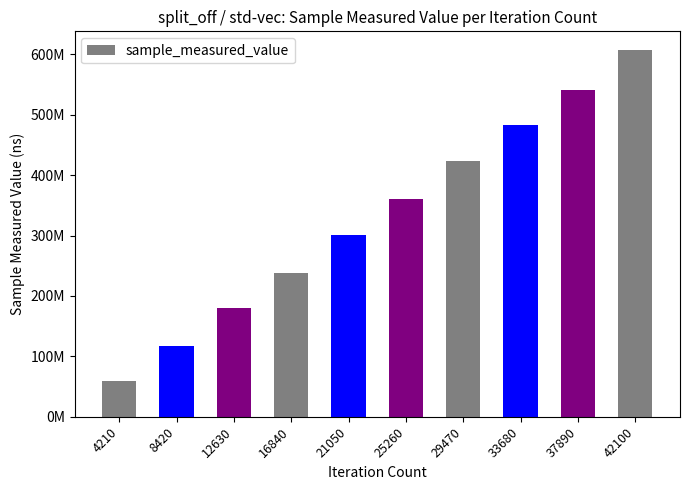

What is the value of the 3rd bar from the left?

179794254